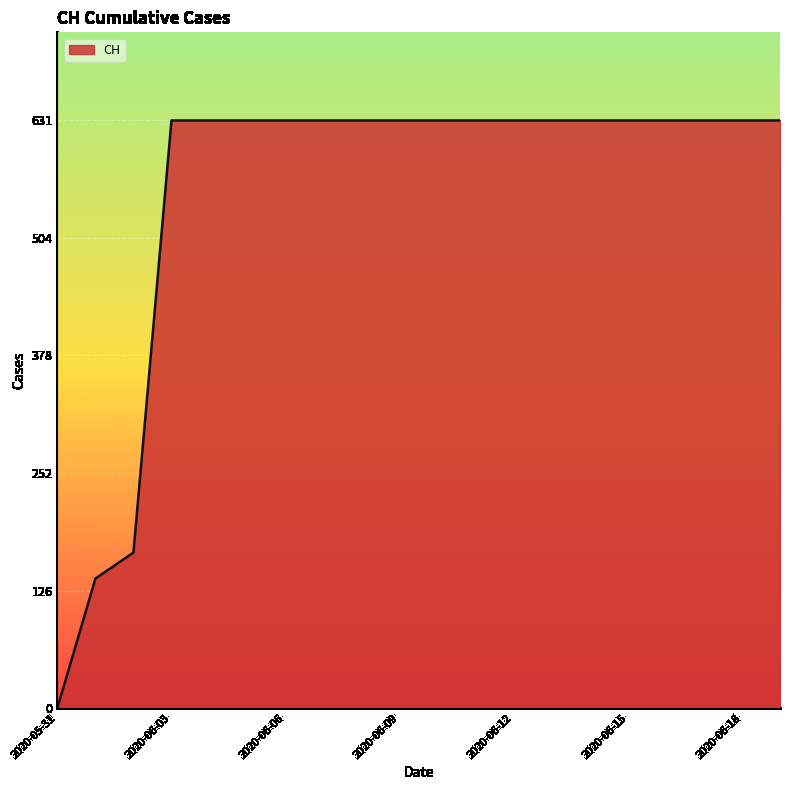

What is the difference between the maximum and minimum values?

631